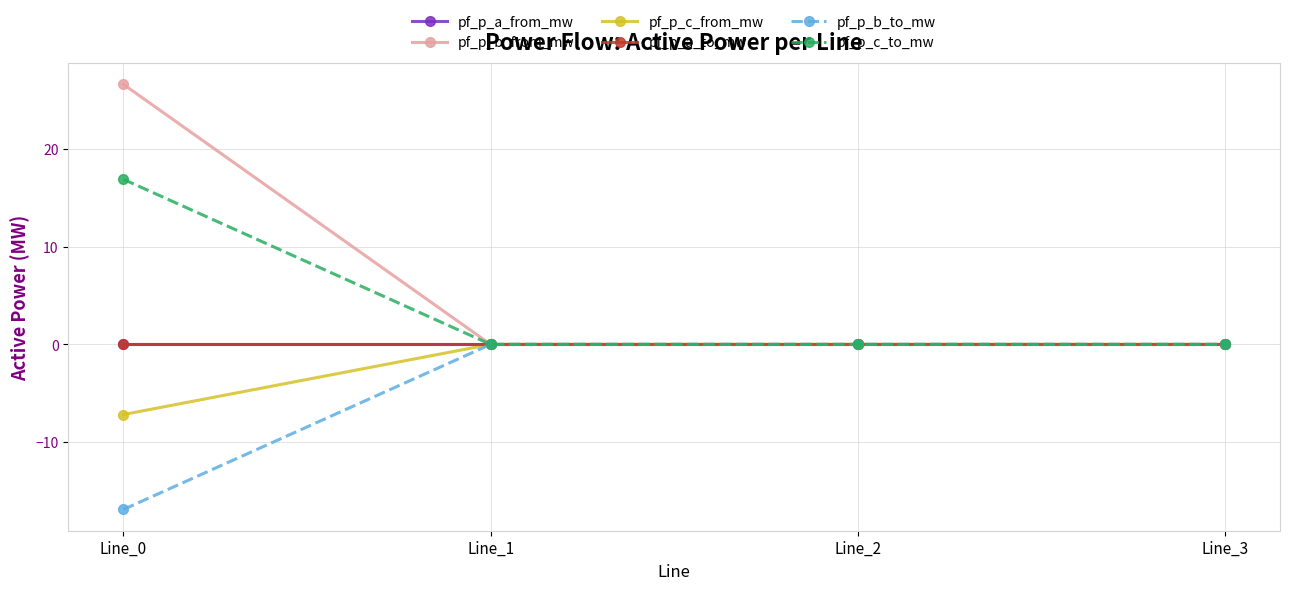

At which category does the chart reach its minimum across all series?

Line_0